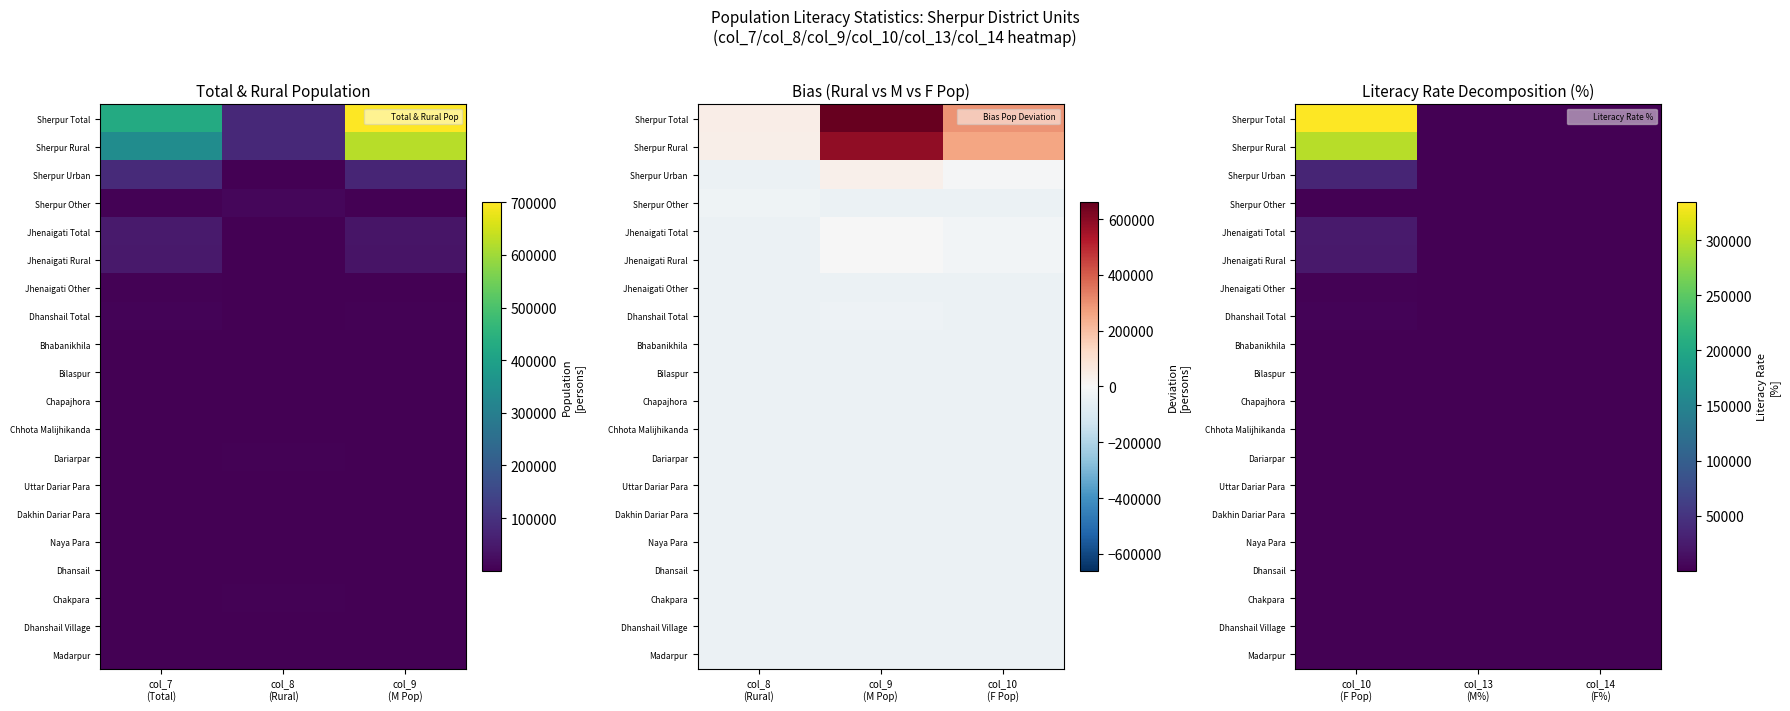

Between col_10 (F Pop) and col_13 (M%), which series saw the biggest shift?

Sherpur Total